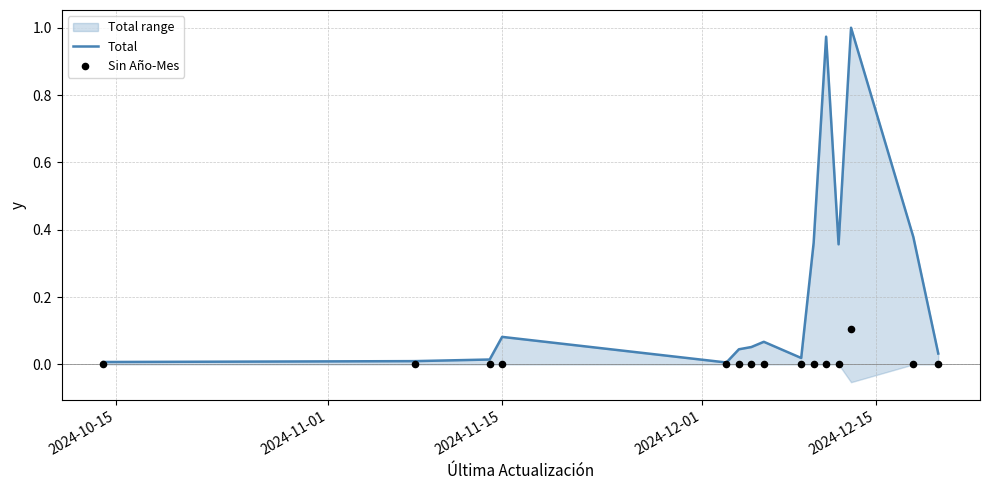

What are all the series names shown in the legend?

Total, Sin Año-Mes